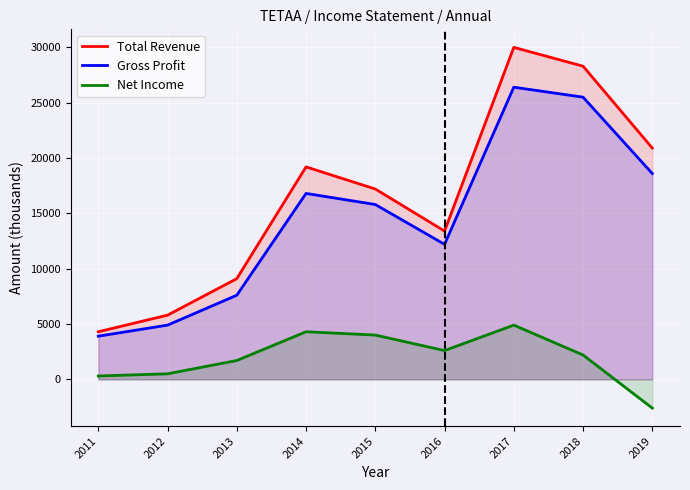

What is the difference between the highest and lowest values at 2015?

13200